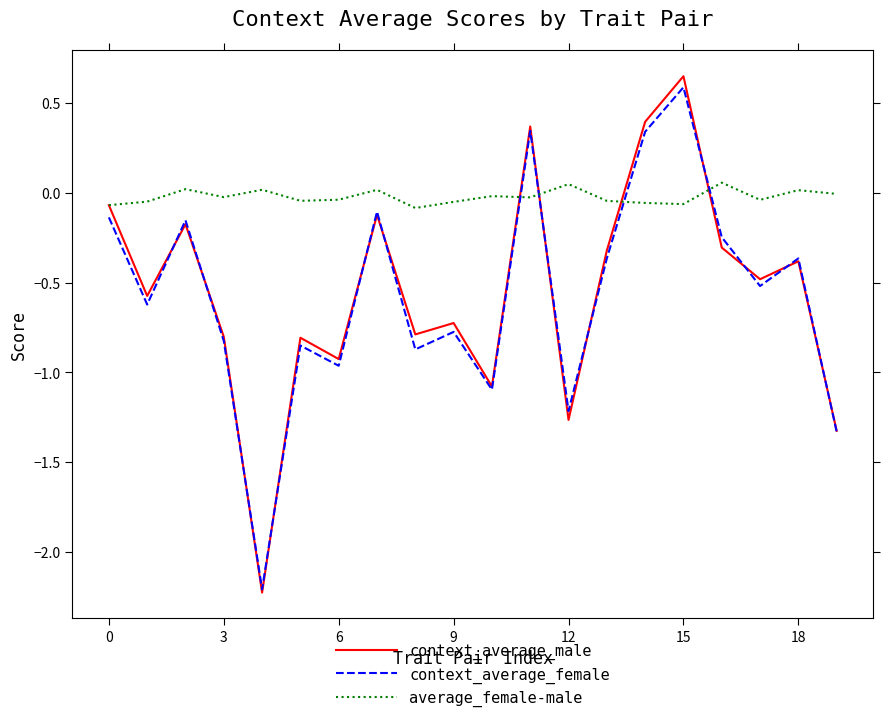

How many intersections are there between average_female-male and context_average_female?

4